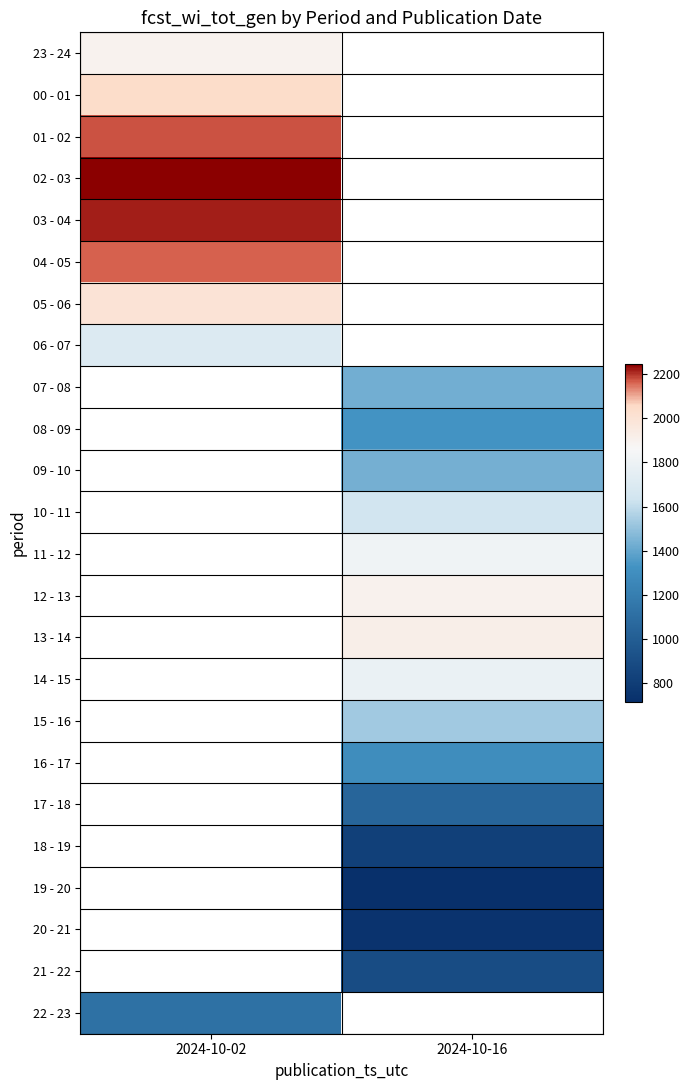

Where is 00 - 01 nearest to the value 2043?

2024-10-02